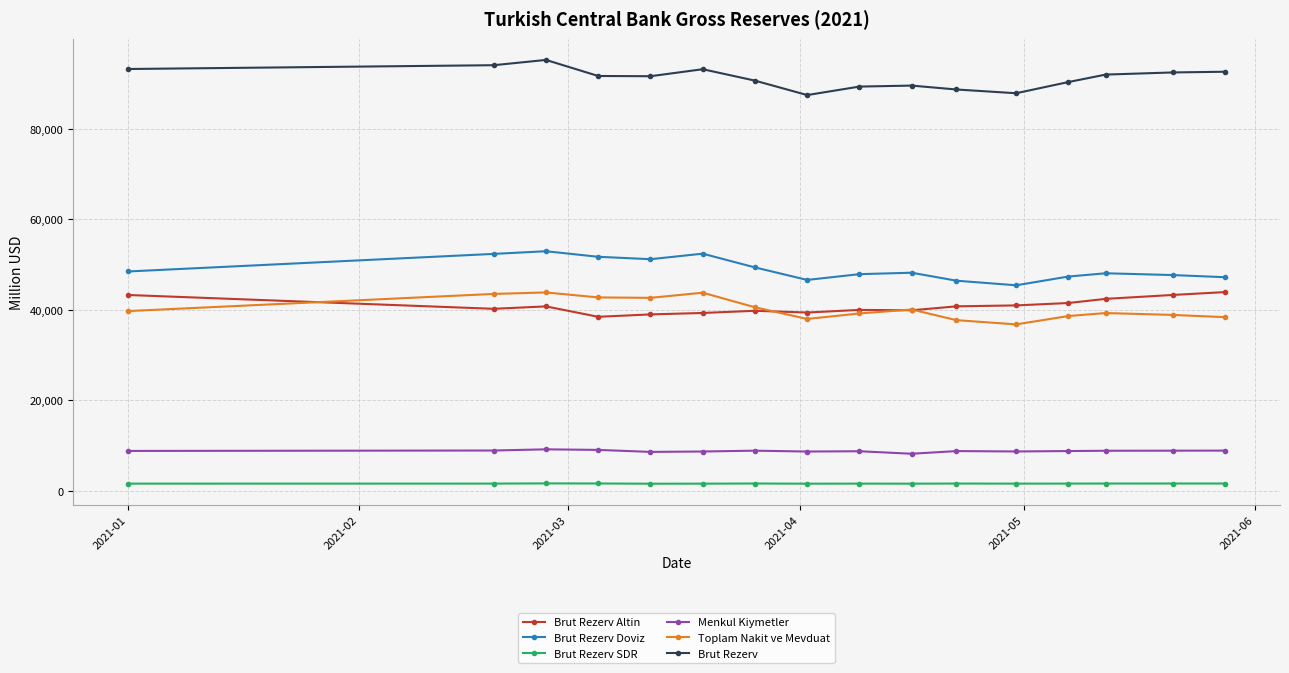

True or false: Brut Rezerv SDR and Toplam Nakit ve Mevduat intersect in this chart.

False